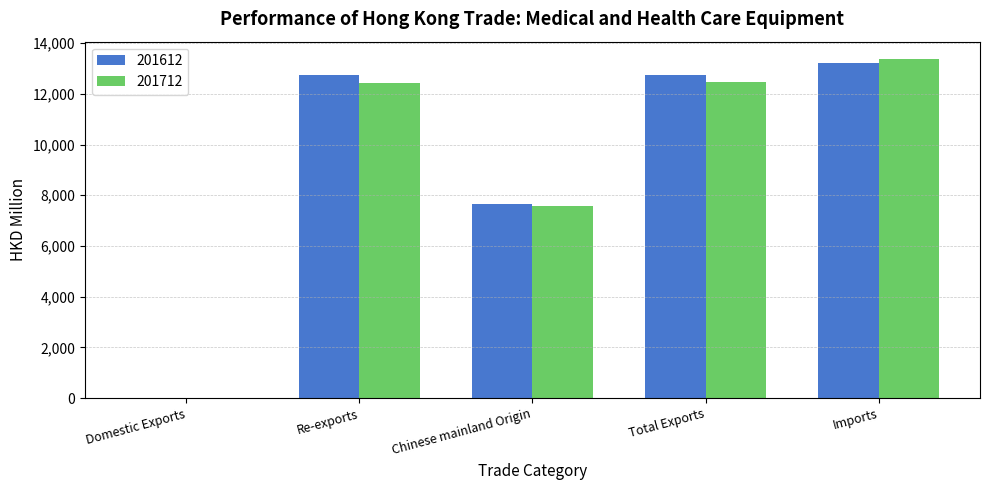

At which category is the sum across all series the highest?

Imports